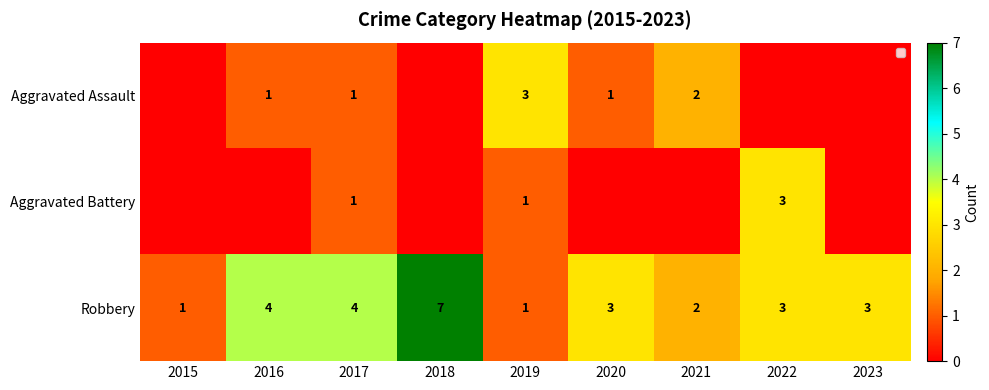

What is the maximum value for Robbery?

7